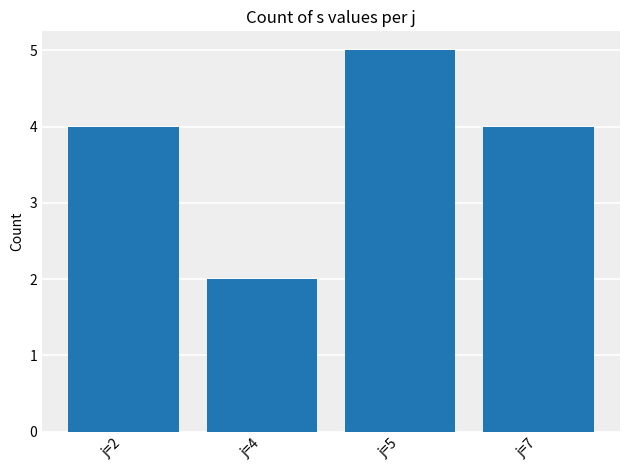

Is it true that the value at j=5 is 5?

True